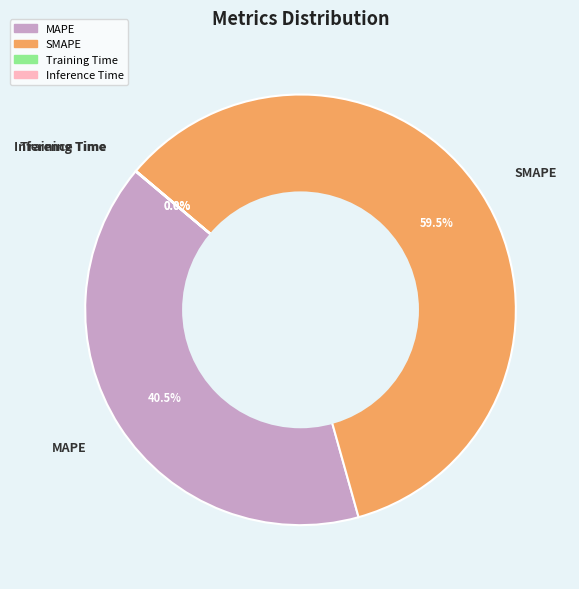

Which category has the biggest portion of the pie?

SMAPE